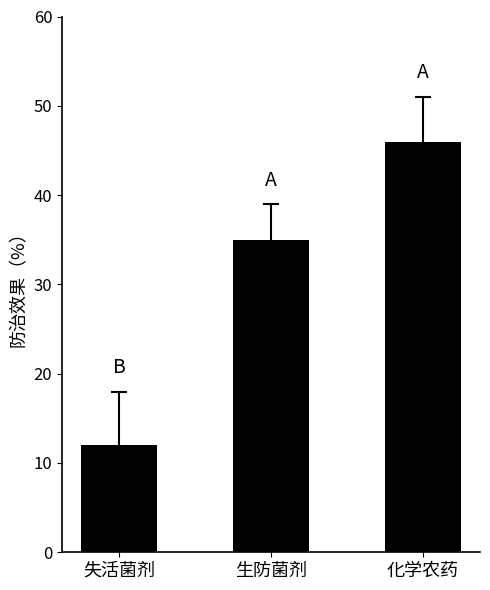

List the labels in order of value, largest first.

化学农药, 生防菌剂, 失活菌剂